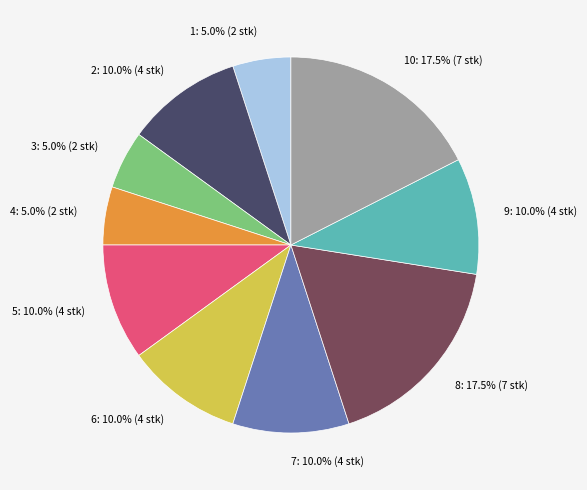

How many segments does this pie chart have?

10